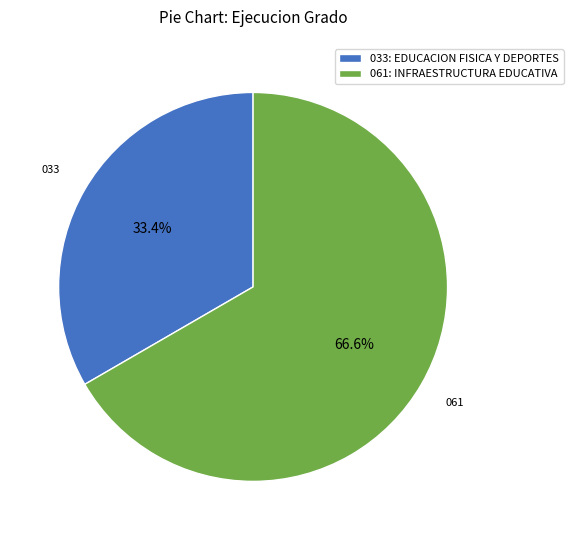

Combined, what portion of the pie is 061: INFRAESTRUCTURA EDUCATIVA and 033: EDUCACION FISICA Y DEPORTES?

100.0%